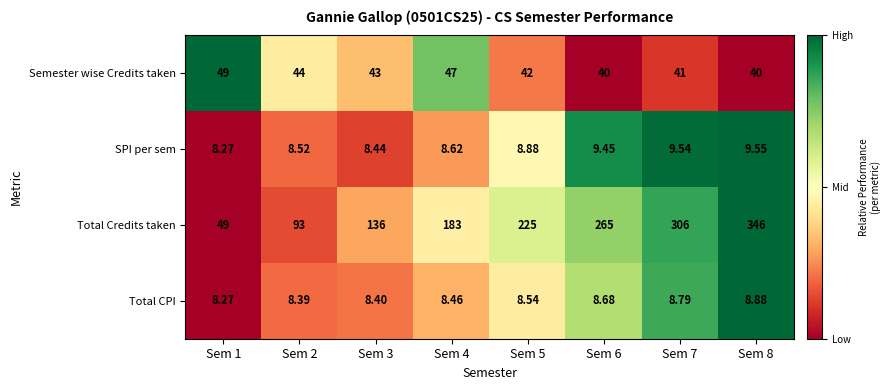

Which series has the widest spread of values?

Total Credits taken